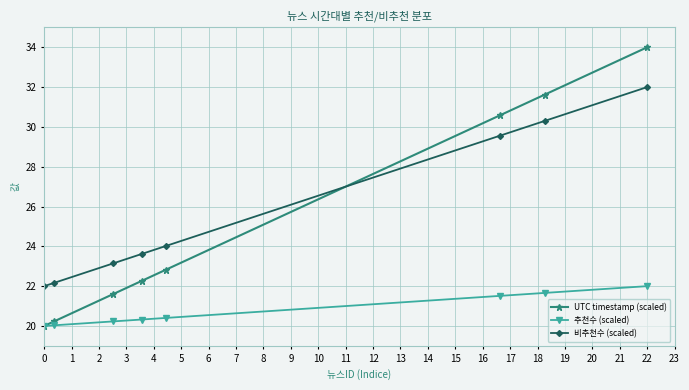

Reading right to left, extract all data points from this chart.

UTC timestamp (scaled): 34.0	31.6	30.6	22.8	22.3	21.6	20.2	20.0
추천수 (scaled): 22.0	21.7	21.5	20.4	20.3	20.2	20.0	20.0
비추천수 (scaled): 32.0	30.3	29.6	24.0	23.6	23.1	22.2	22.0